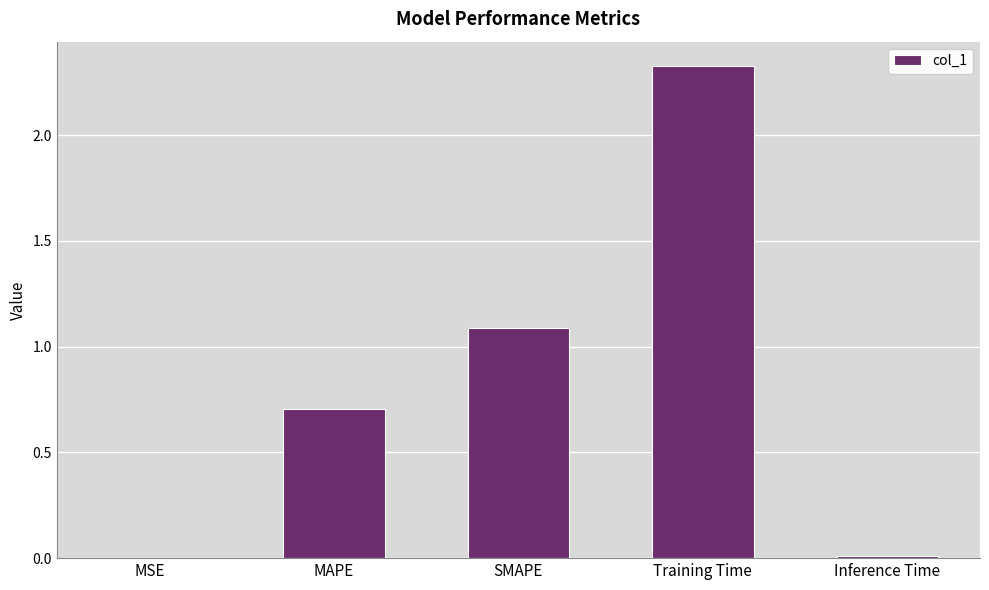

What is the change in value from SMAPE to Training Time?

+1.2